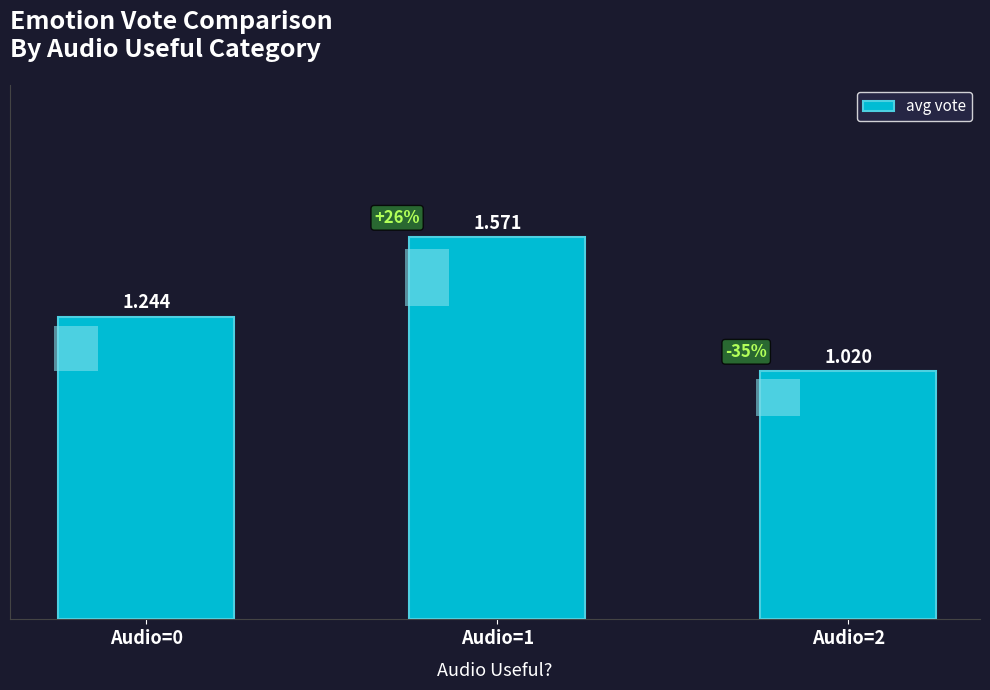

What is the value of the 2nd bar from the left?

1.6